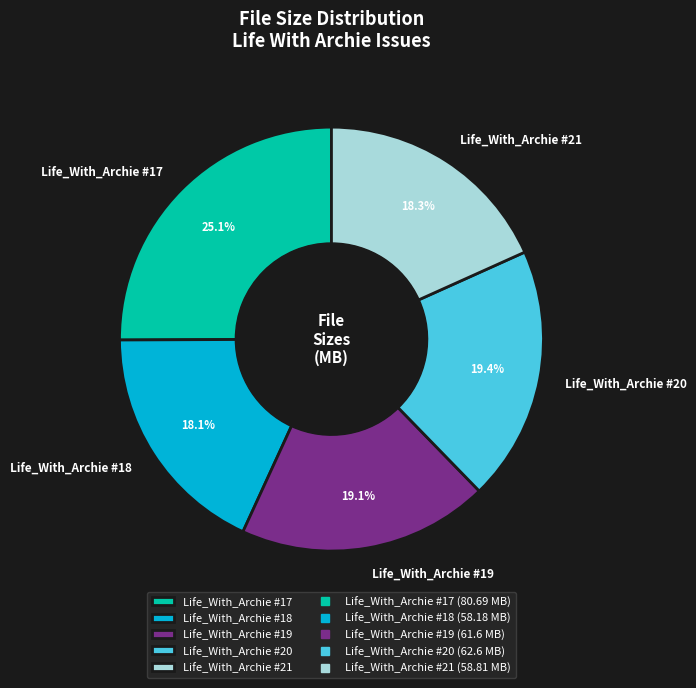

True or false: Life_With_Archie #21 accounts for 18% of the total.

True